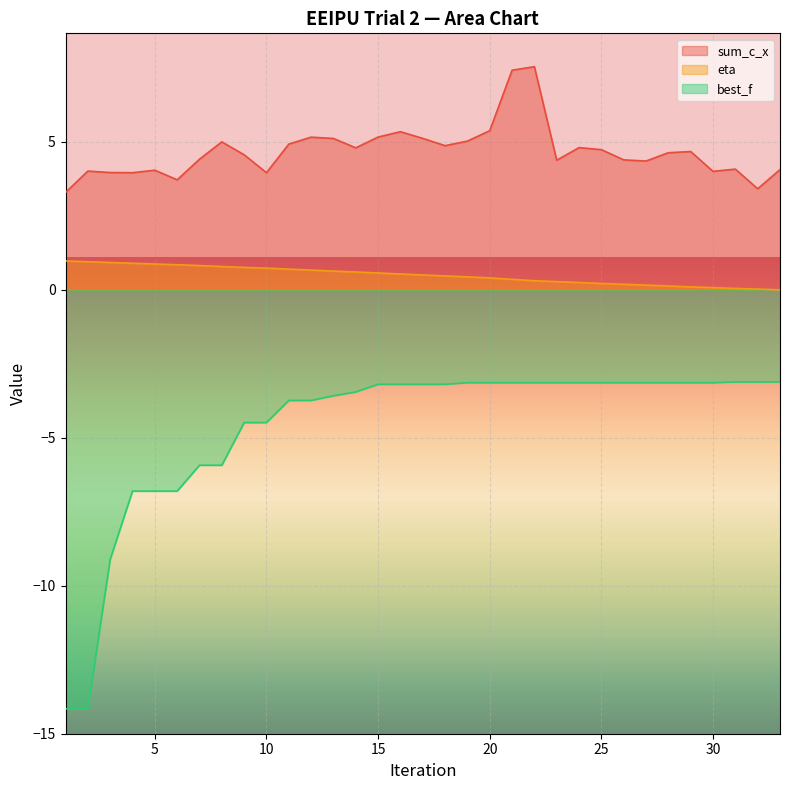

What is the total value across all series at 7?

-0.7